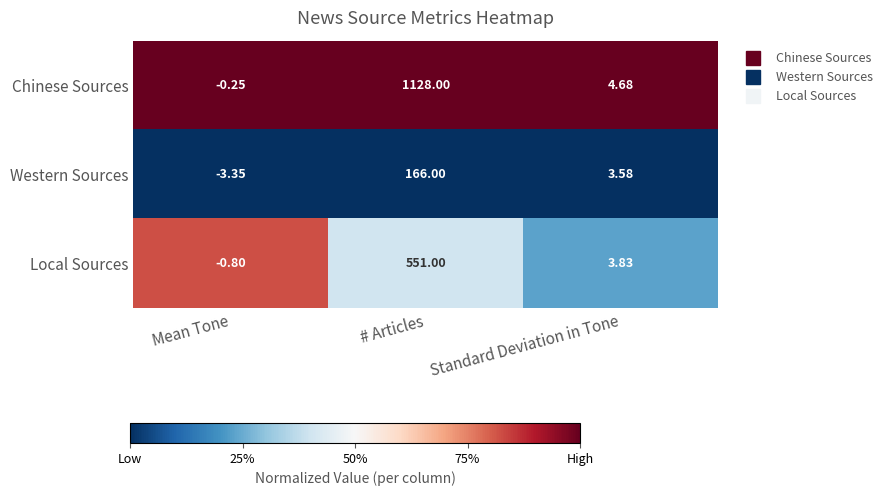

Which category has the highest value across all series?

# Articles